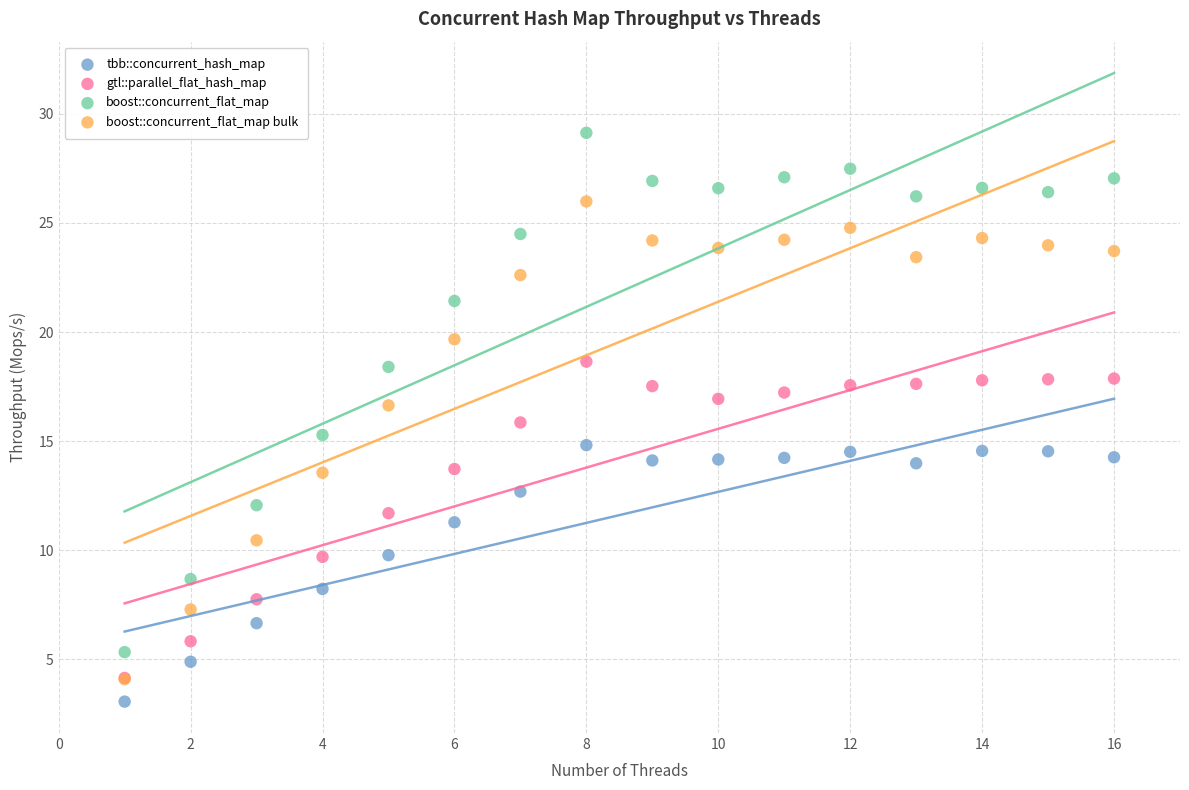

What are all the series names shown in the legend?

tbb::concurrent_hash_map, gtl::parallel_flat_hash_map, boost::concurrent_flat_map, boost::concurrent_flat_map bulk